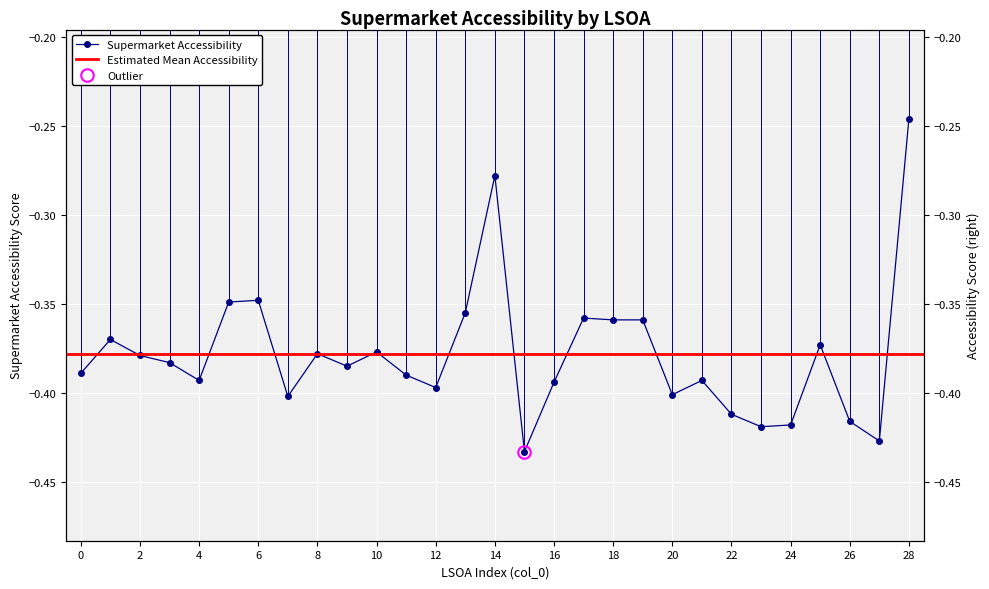

Reading right to left, what are all the values shown in this chart?

28=-0.2	27=-0.4	26=-0.4	25=-0.4	24=-0.4	23=-0.4	22=-0.4	21=-0.4	20=-0.4	19=-0.4	18=-0.4	17=-0.4	16=-0.4	15=-0.4	14=-0.3	13=-0.4	12=-0.4	11=-0.4	10=-0.4	9=-0.4	8=-0.4	7=-0.4	6=-0.3	5=-0.3	4=-0.4	3=-0.4	2=-0.4	1=-0.4	0=-0.4